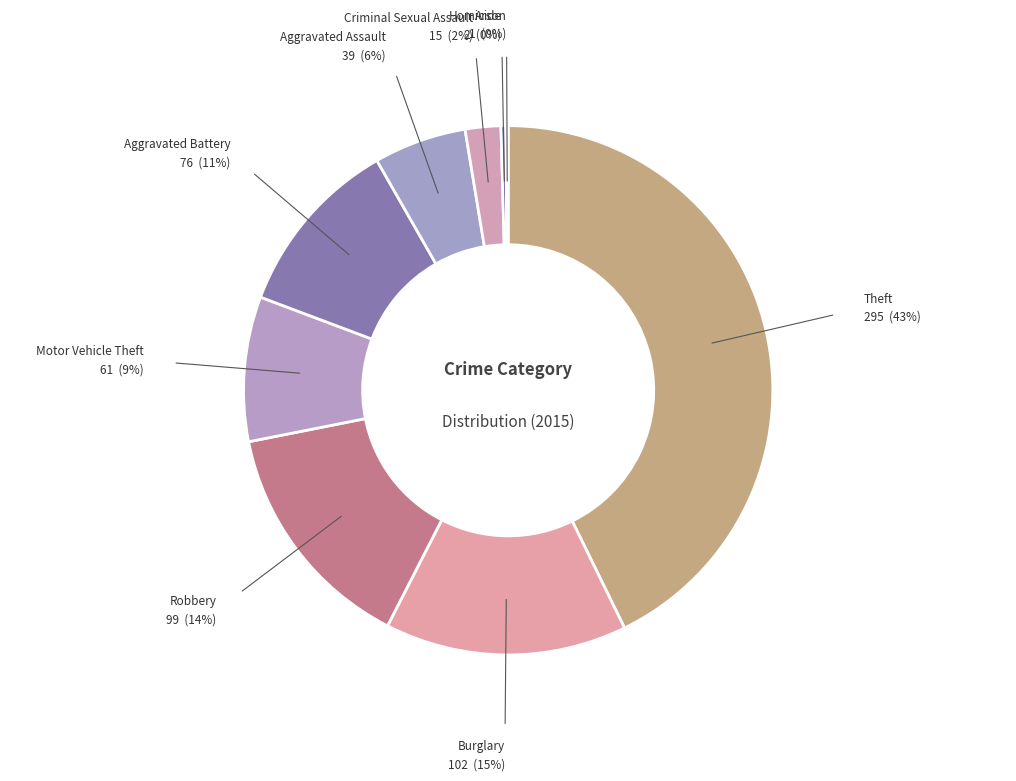

What is the largest slice in the pie chart?

Theft